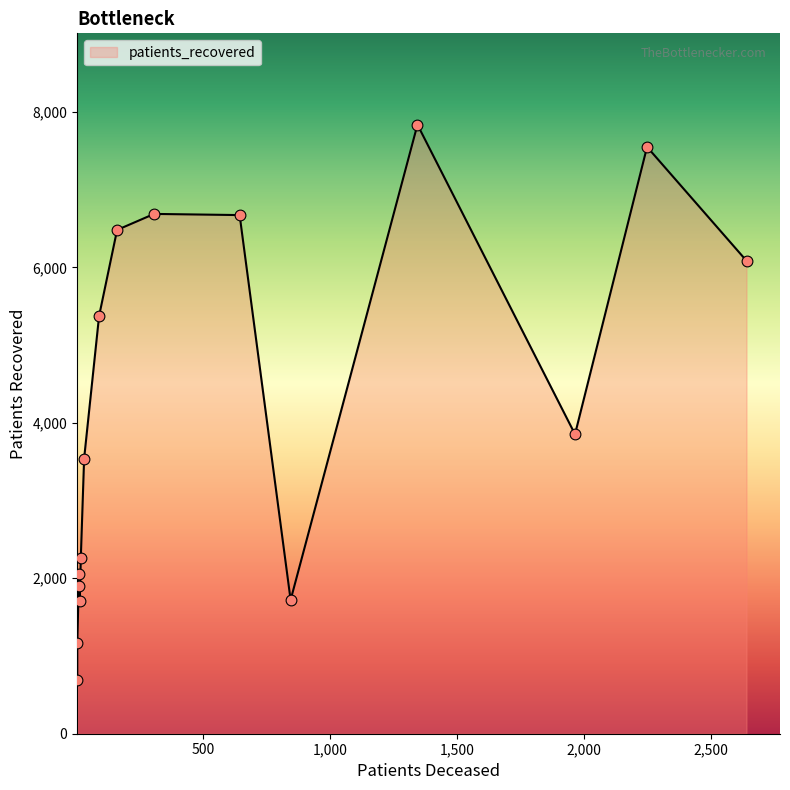

Which series contains the highest Y value?

patients_recovered